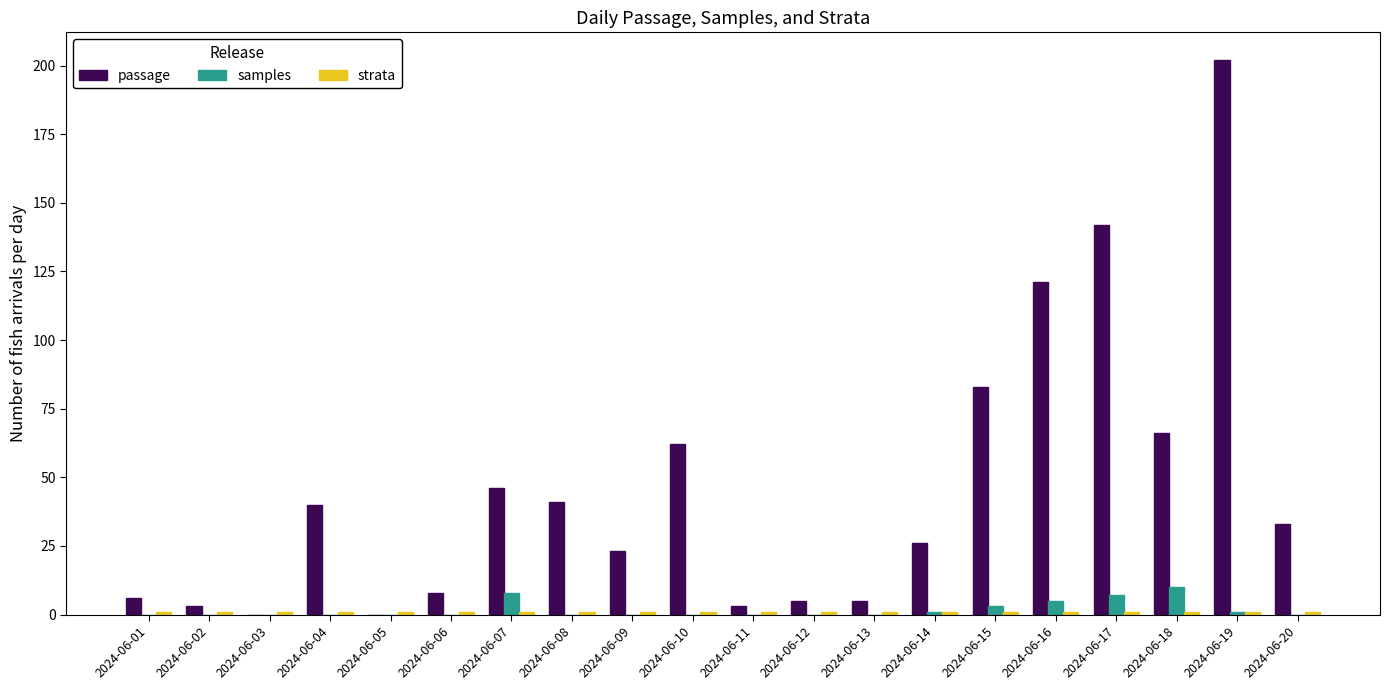

The samples series shows 5 at 2024-06-16. True or false?

True